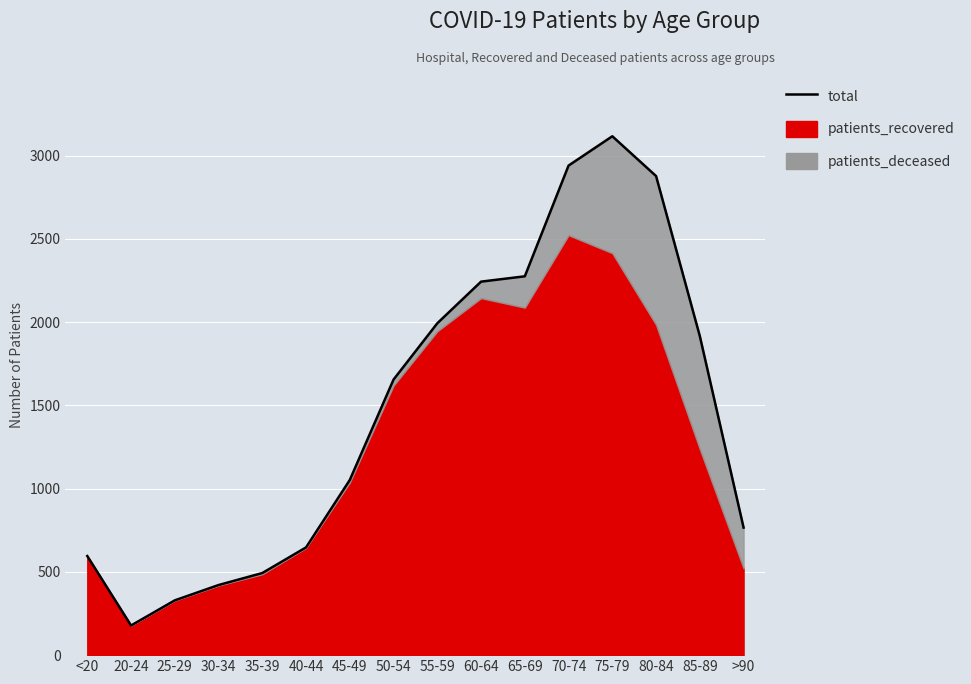

Reading left to right, list all the values displayed in this chart.

595	178	329	421	493	647	1052	1655	1993	2243	2275	2940	3116	2877	1916	766